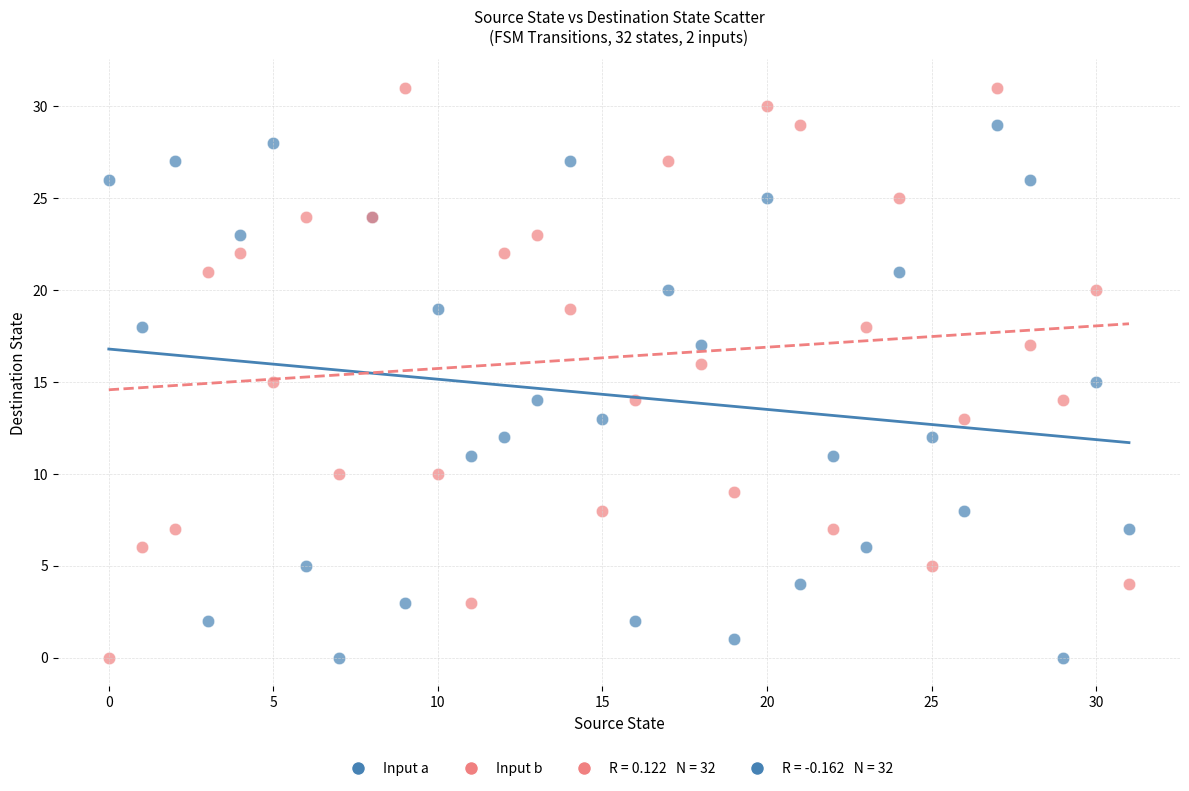

Which series has the largest Y range (max minus min)?

Input b